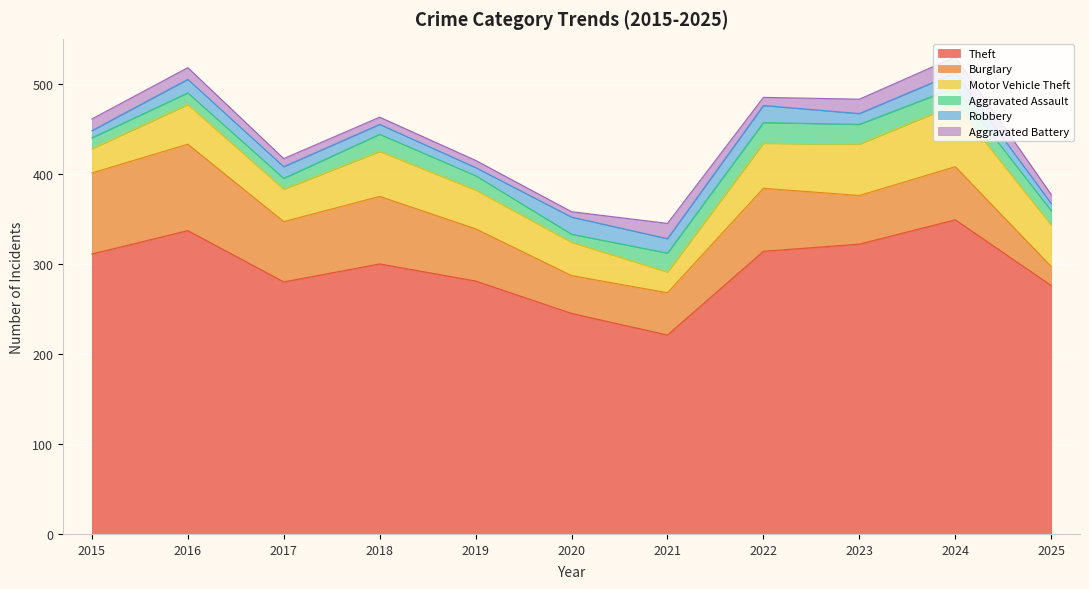

What is the difference between the second highest and minimum values in the Aggravated Battery series?

11